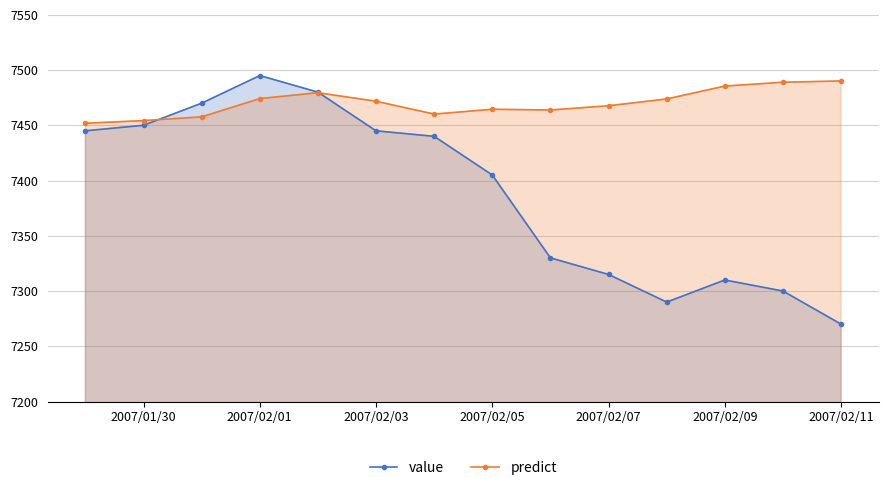

How many interior local peaks does the predict series have?

2